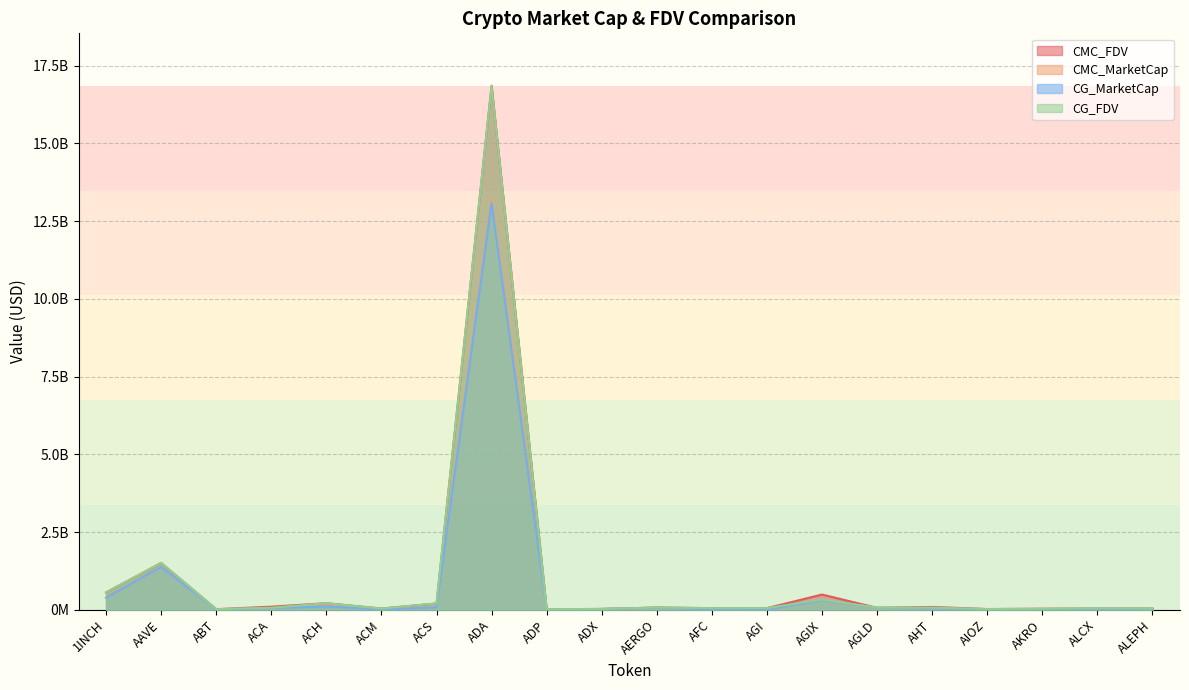

How many values in the CG_MarketCap series are below 38095341?

10